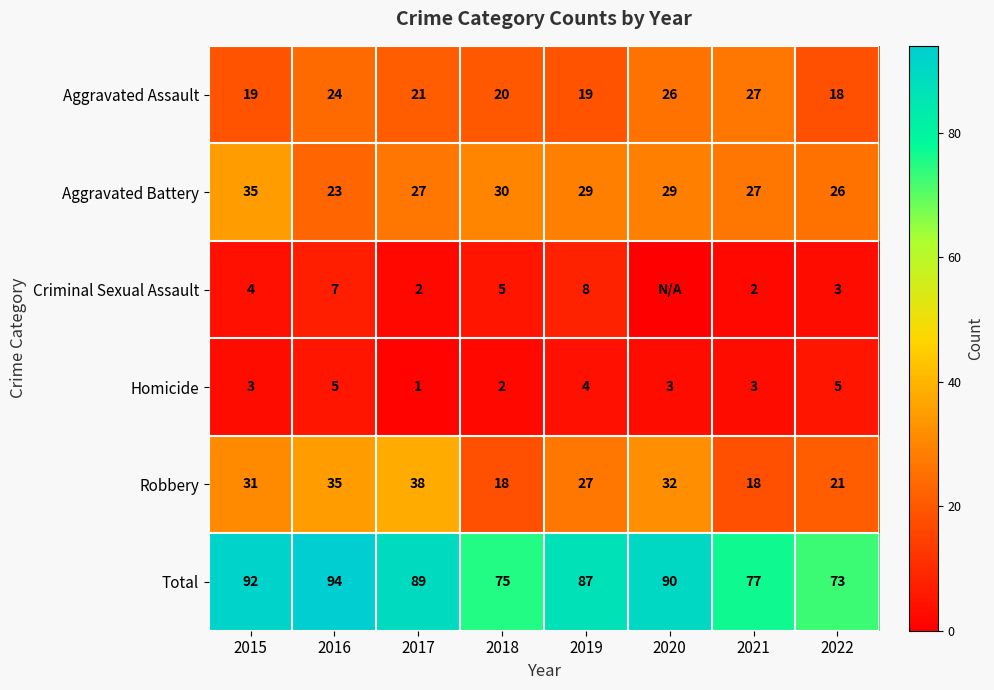

Is the value of Homicide at 2021 greater than the value of Aggravated Battery at 2016?

No